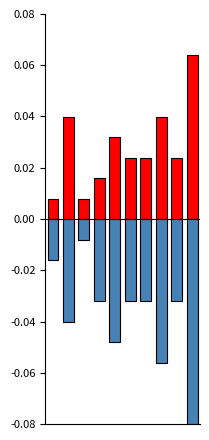

How many groups of bars are there?

10